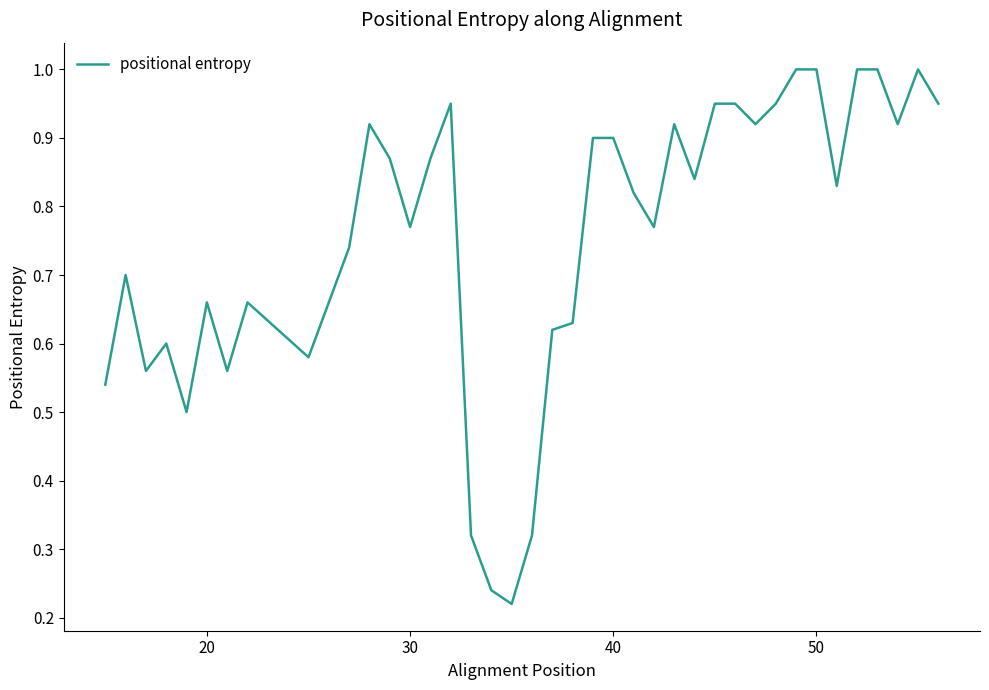

Is this an area chart (filled region under the line)?

No